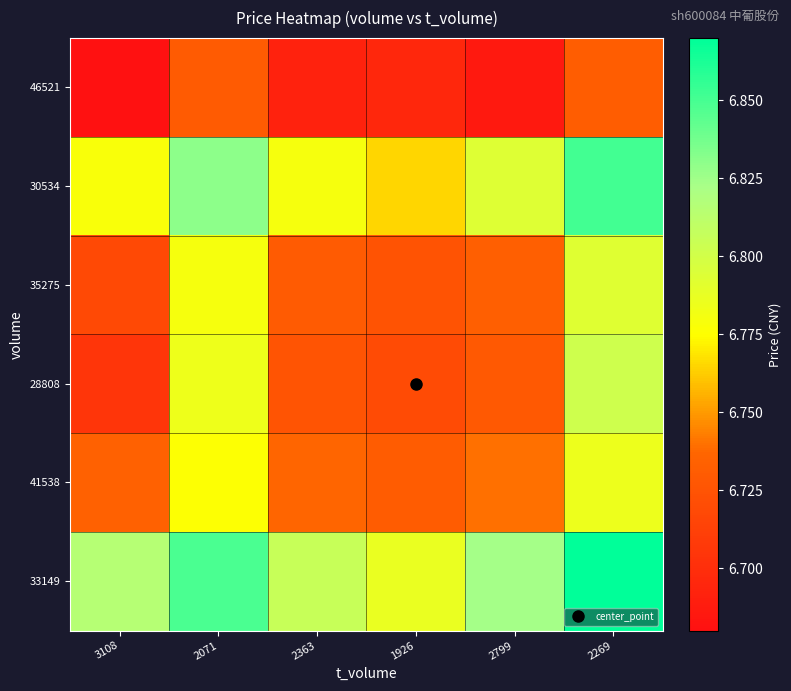

Rank the series by their maximum value, from highest to lowest.

33149, 30534, 28808, 35275, 41538, 46521